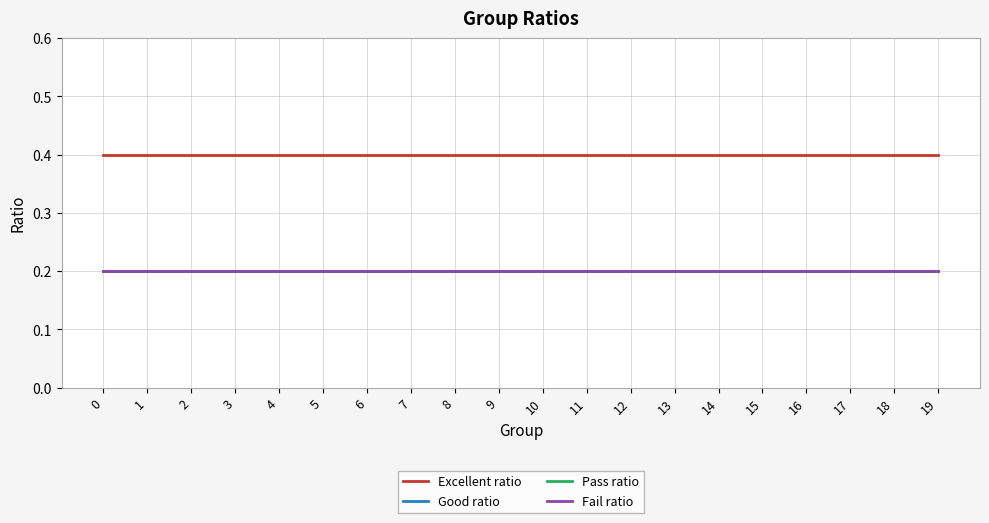

At how many categories does at least one series exceed 0?

20